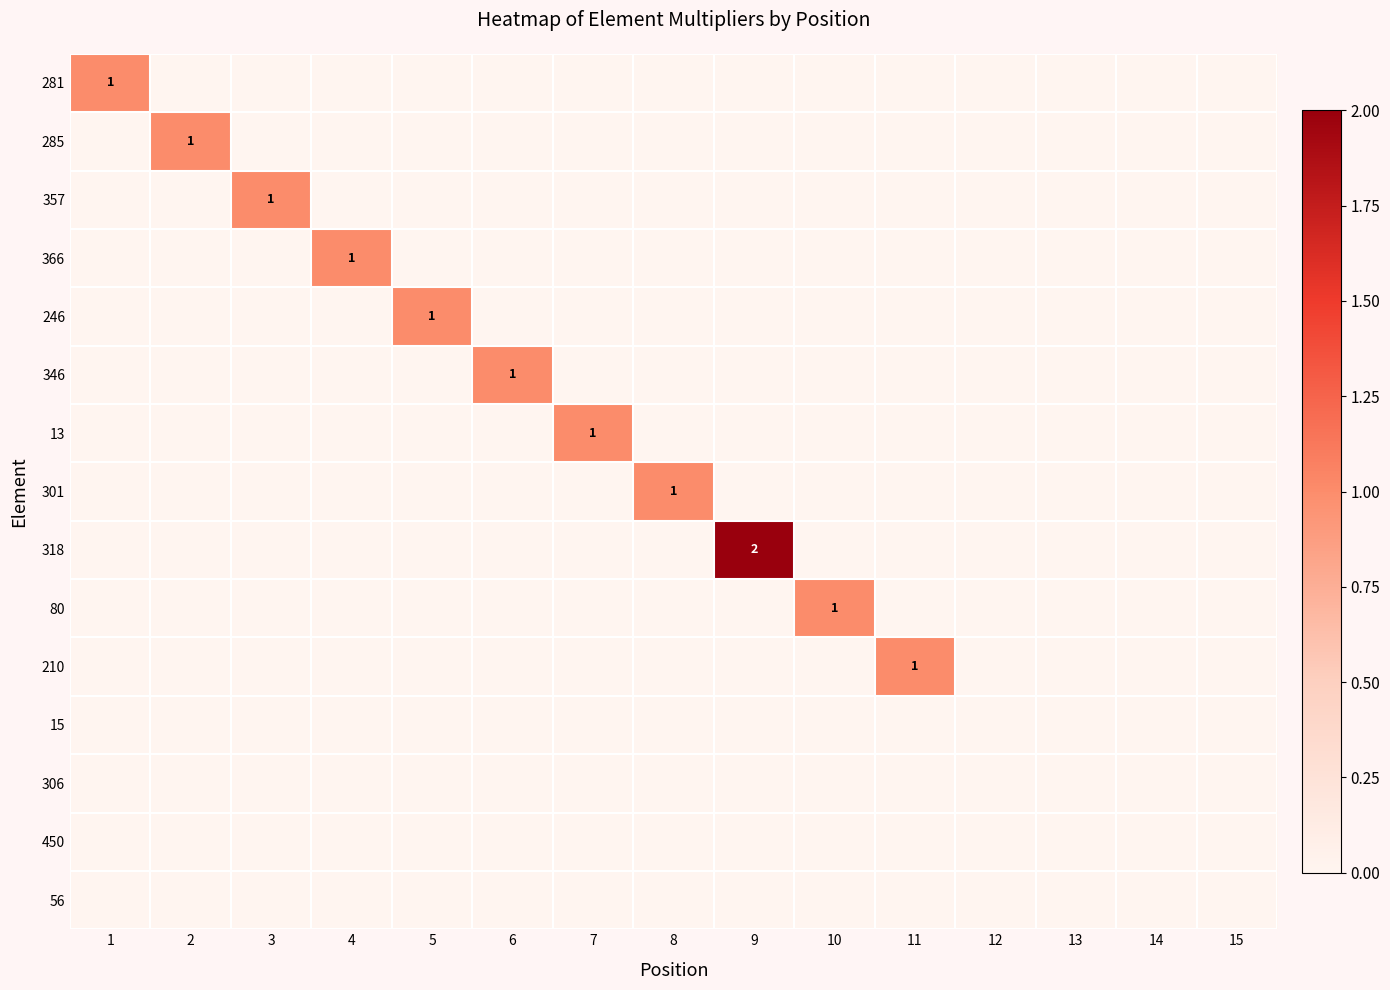

Between 14 and 13, which is larger?

14